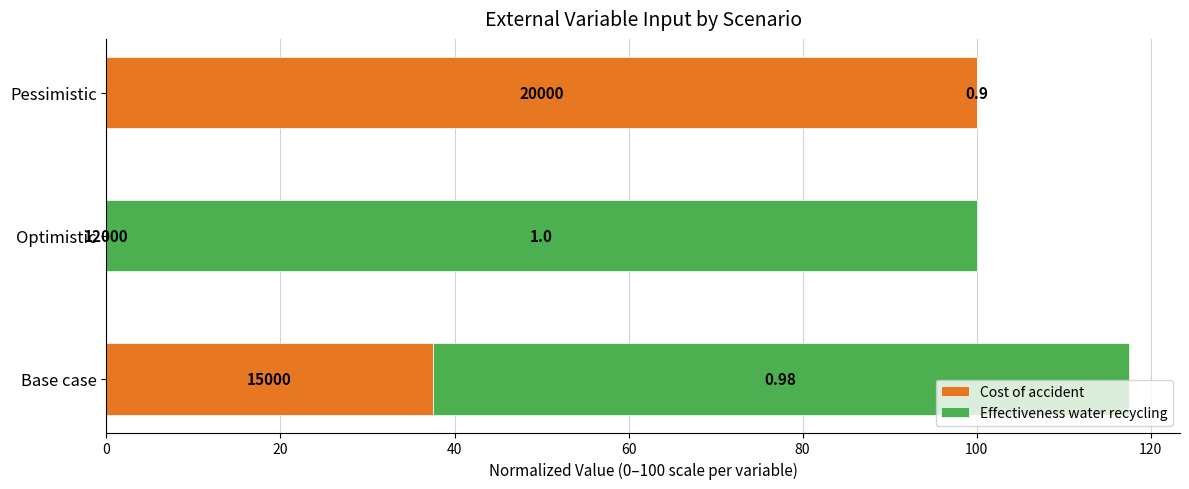

What are all the series names shown in the legend?

Cost of accident, Effectiveness water recycling